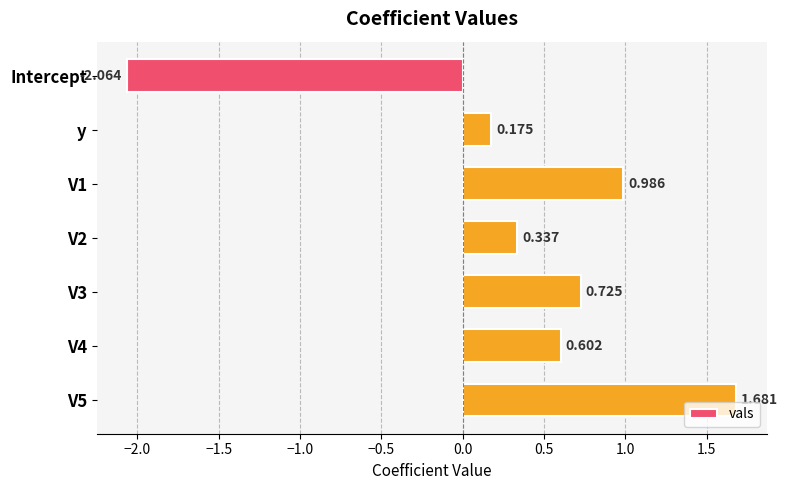

Are the bars grouped side by side (vs. stacked)?

No